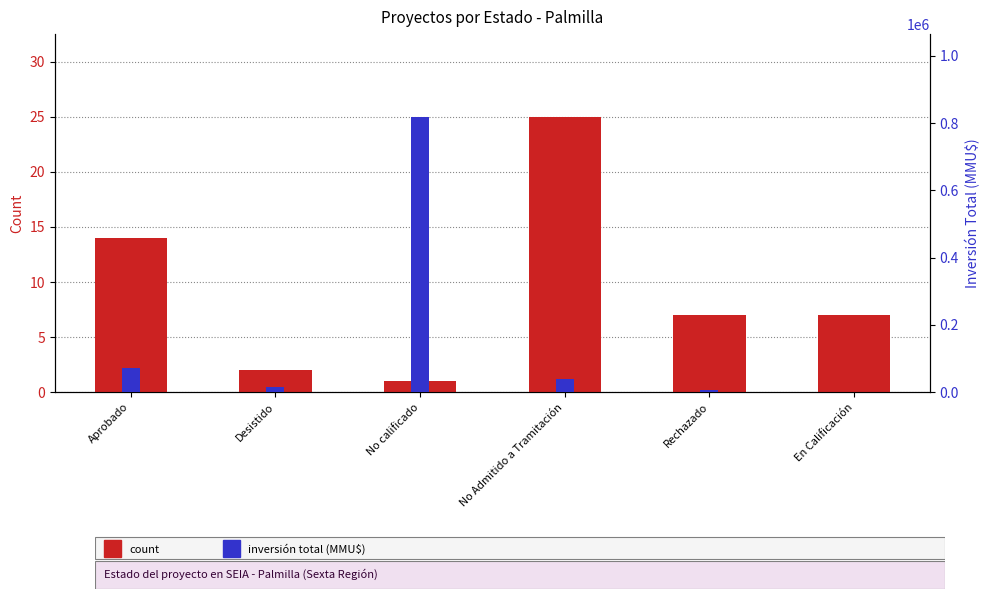

Between Rechazado and En Calificación, which series saw the biggest shift?

total investment (MMU$)